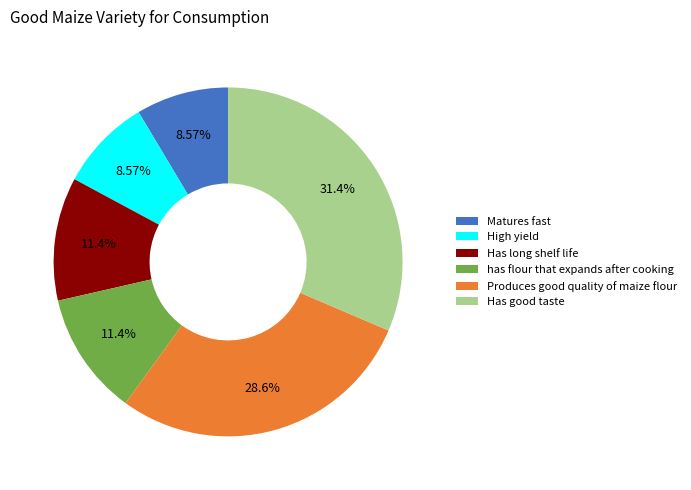

How many slices are in this pie chart?

6